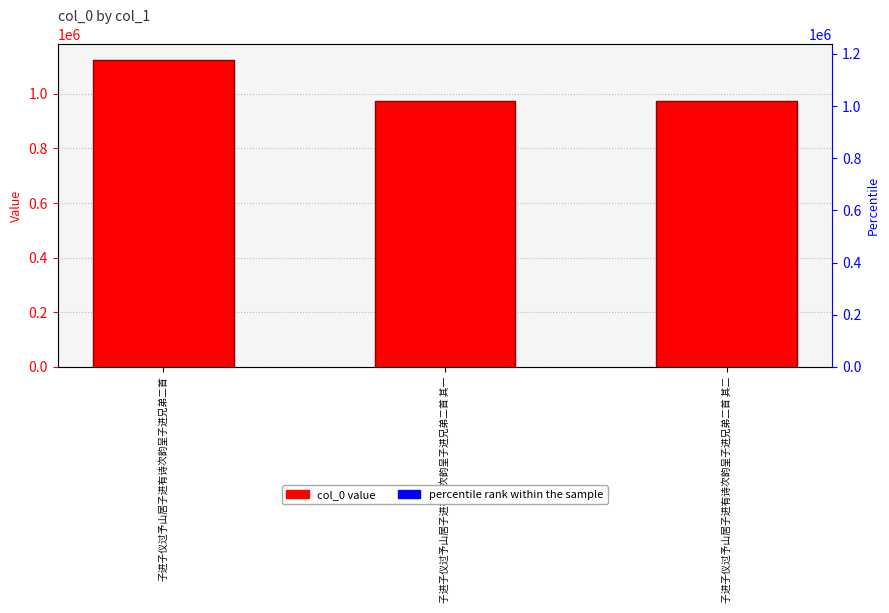

What is the highest value of the percentile rank within the sample series?

1123.8